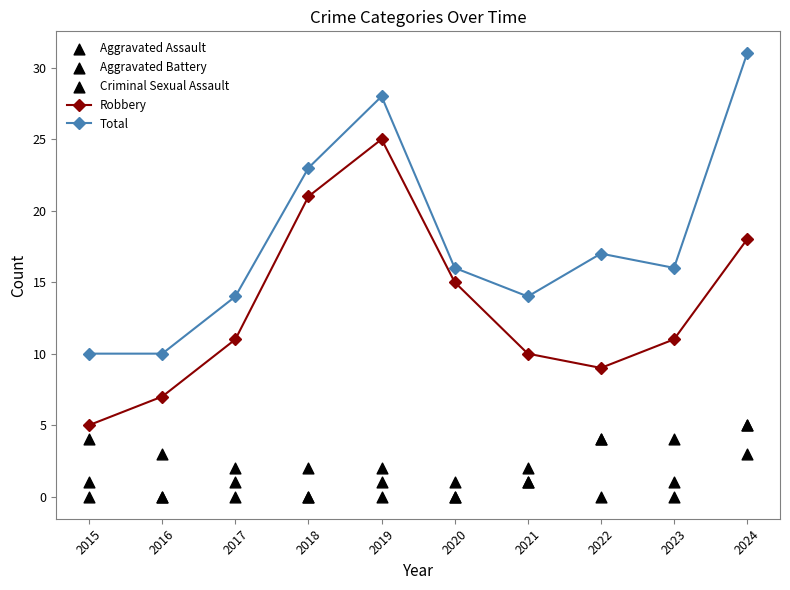

Which series reaches the maximum Y coordinate?

Total